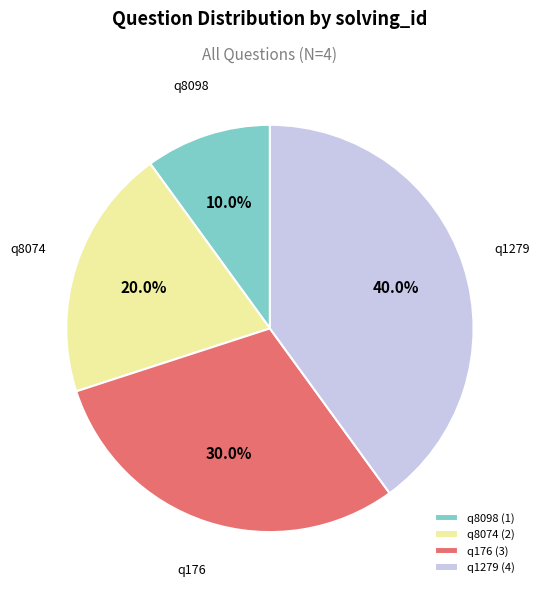

What is the smallest slice in the pie chart?

q8098